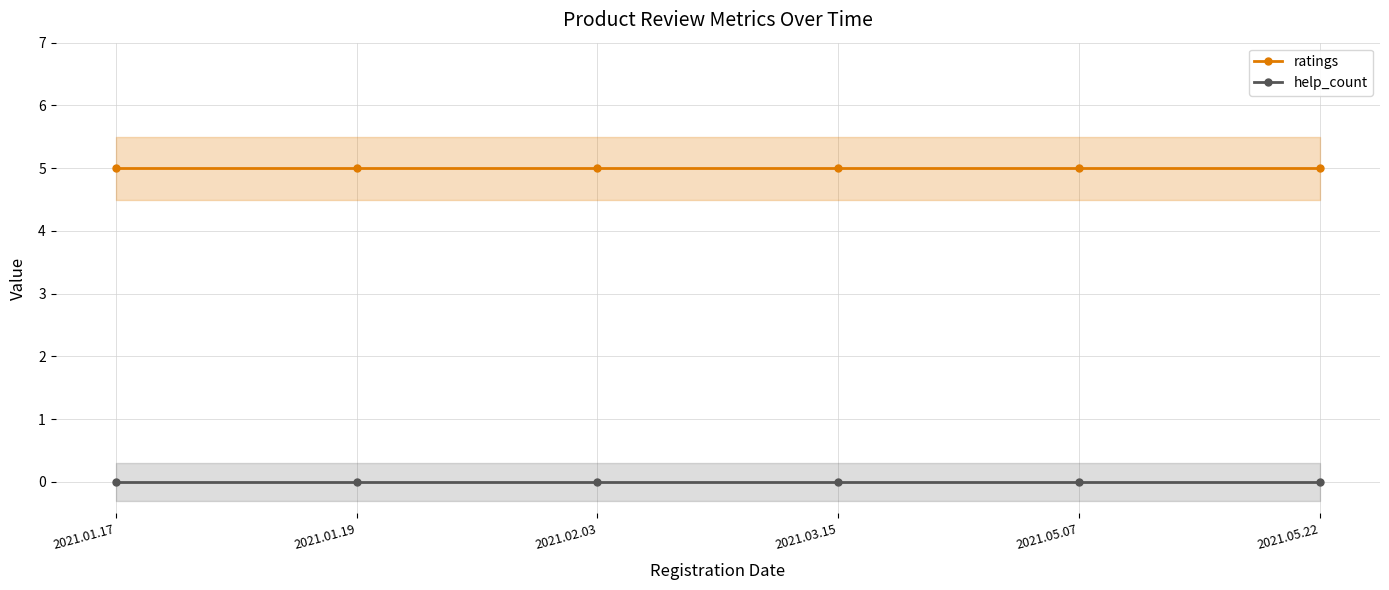

Reading left to right, list all the values displayed in this chart.

ratings: 2021.01.17=5	2021.01.19=5	2021.02.03=5	2021.03.15=5	2021.05.07=5	2021.05.22=5
help_count: 2021.01.17=0	2021.01.19=0	2021.02.03=0	2021.03.15=0	2021.05.07=0	2021.05.22=0